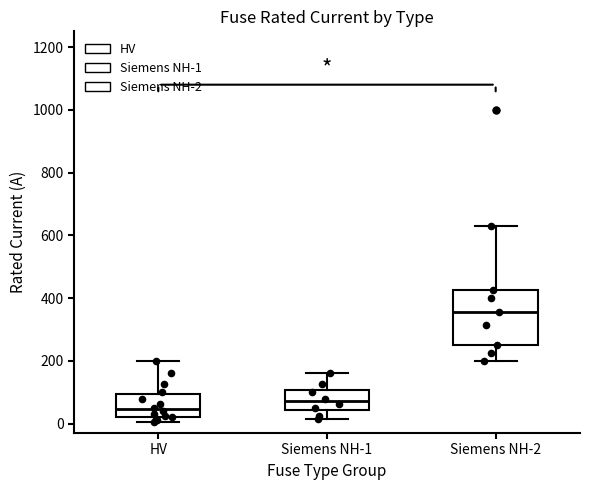

Reading left to right, read every box against the y-axis: the position of its median line, the range the box covers, and the ends of its whiskers. The values are not printed on the chart, so give them approximately, as read against the axis.

HV: median 40, box 20 to 100, whiskers 0 to 200
Siemens NH-1: median 80, box 40 to 100, whiskers 20 to 160
Siemens NH-2: median 360, box 260 to 420, whiskers 200 to 640